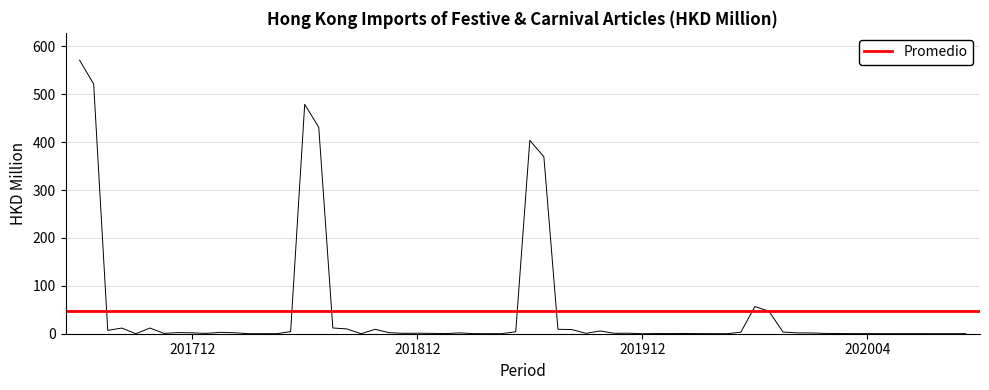

Reading right to left, transcribe all the data shown in this chart.

201712: 4.4	0.0	0.0	0.1	2.1	2.8	0.7	1.9	2.4	0.7	11.9	0.0	11.8	6.9	521.3	571.1
201812: 4.1	0.0	0.0	0.2	1.7	0.3	0.8	1.1	0.8	2.2	9.2	0.0	10.0	12.0	430.9	479.0
201912: 3.2	0.0	0.0	0.2	0.5	0.3	0.4	0.0	1.1	0.8	5.8	0.8	8.6	9.3	369.5	403.7
202004: 0.0	0.1	0.1	0.1	0.1	0.1	0.2	0.2	0.2	0.3	0.7	1.6	1.8	3.5	47.0	56.8